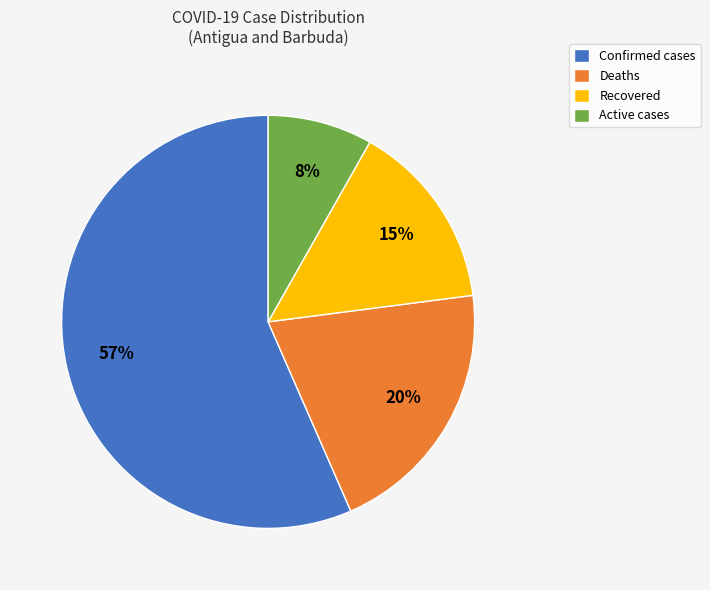

Combined, do Confirmed and Active account for over 50%?

Yes